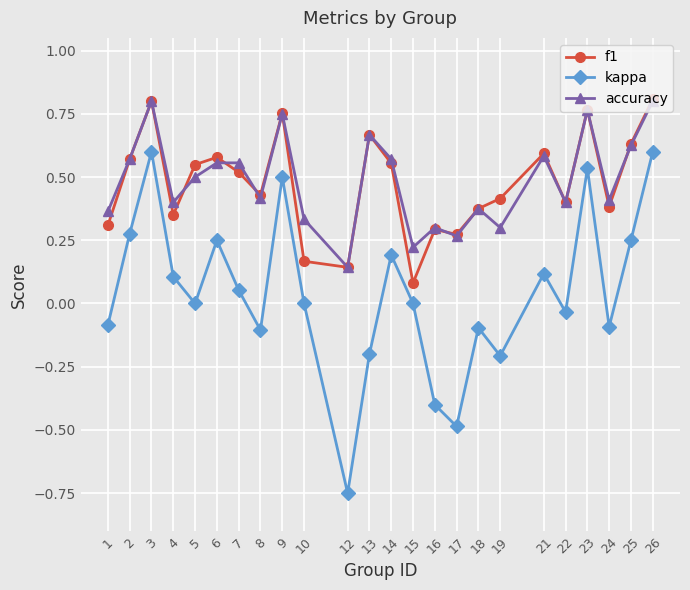

At which label does kappa reach its minimum?

12